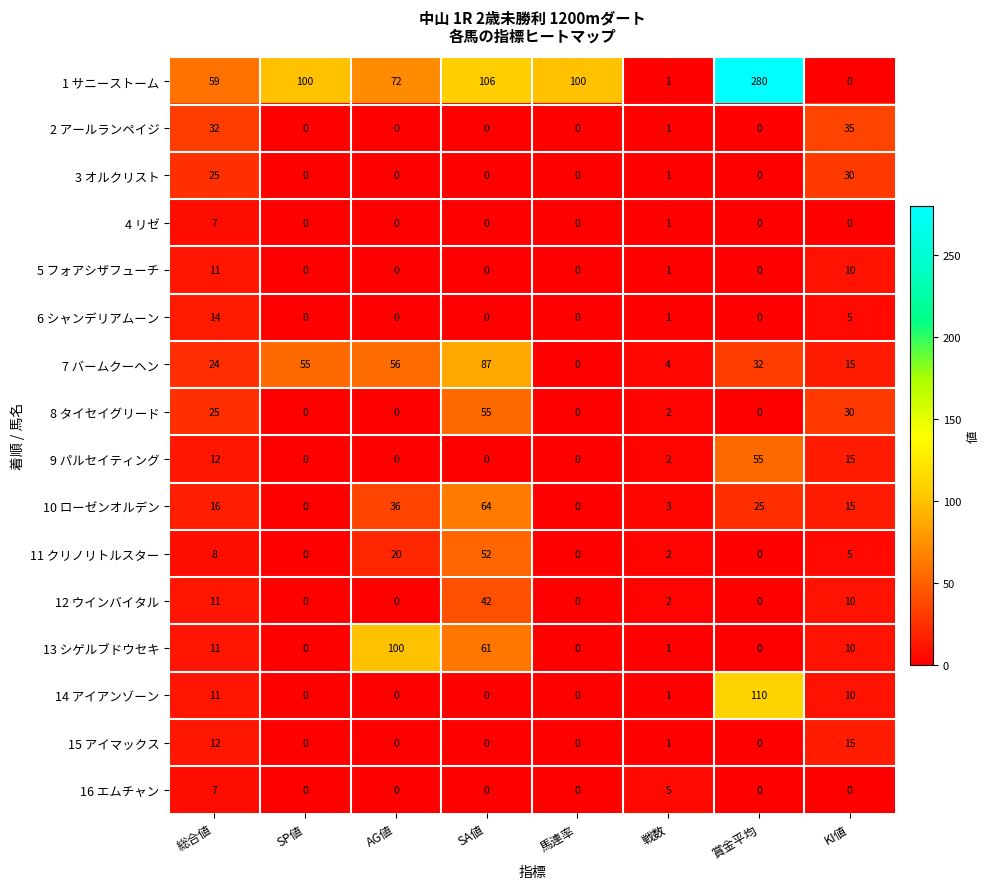

How many distinct data groups are displayed?

16